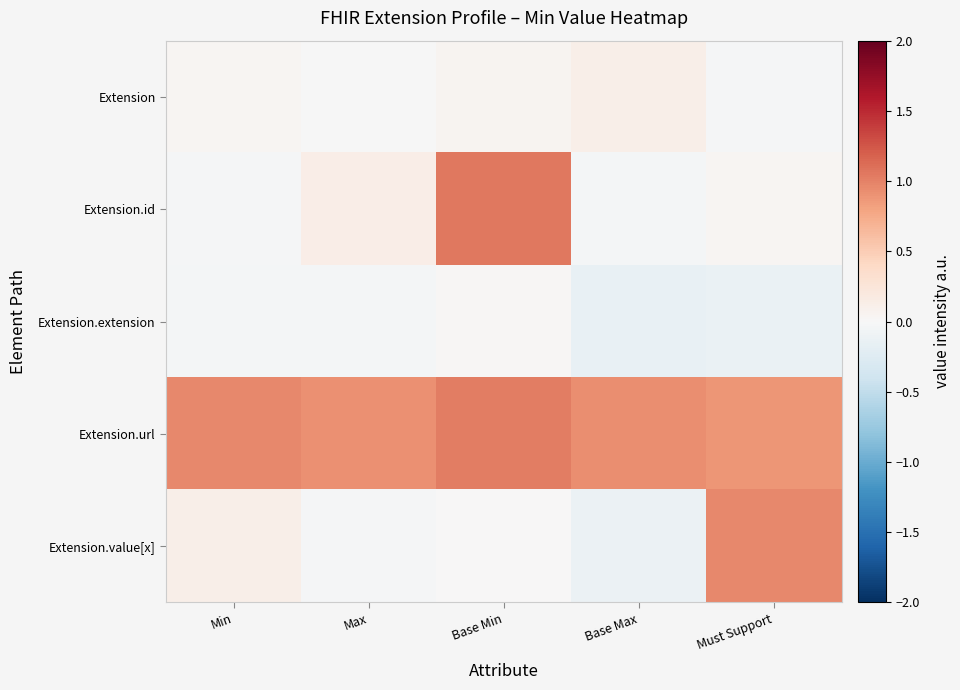

Reading right to left, extract all data points from this chart.

Extension: Must Support=-0.0	Base Max=0.1	Base Min=0.1	Max=-0.0	Min=0.0
Extension.id: Must Support=0.0	Base Max=-0.0	Base Min=1.1	Max=0.1	Min=-0.0
Extension.extension: Must Support=-0.1	Base Max=-0.2	Base Min=0.0	Max=-0.0	Min=-0.0
Extension.url: Must Support=0.9	Base Max=0.9	Base Min=1.0	Max=0.9	Min=1.0
Extension.value[x]: Must Support=1.0	Base Max=-0.1	Base Min=0.0	Max=-0.0	Min=0.1